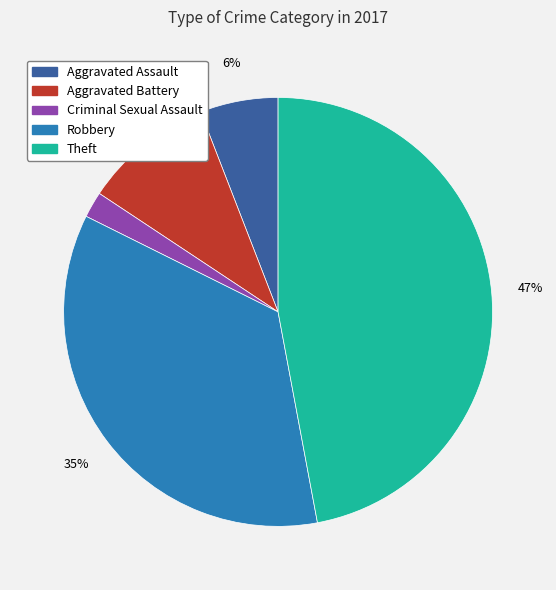

Combined, do Robbery and Theft account for over 50%?

Yes